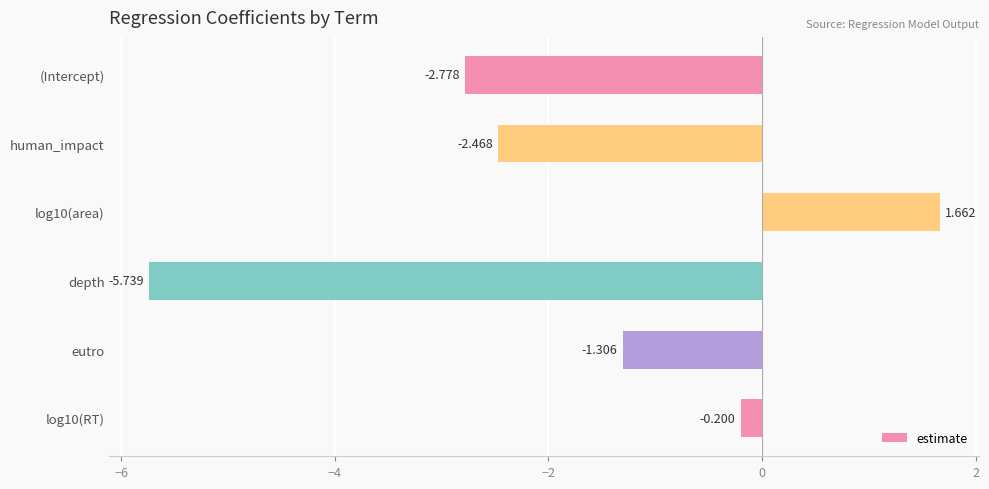

Where is the data nearest to the value -2?

human_impact